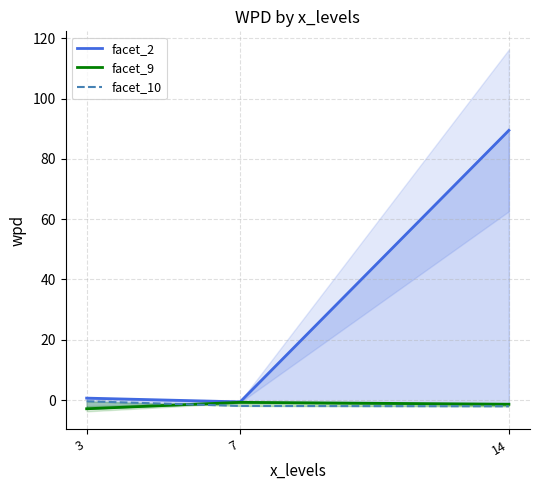

What is the maximum value shown in the chart?

89.5